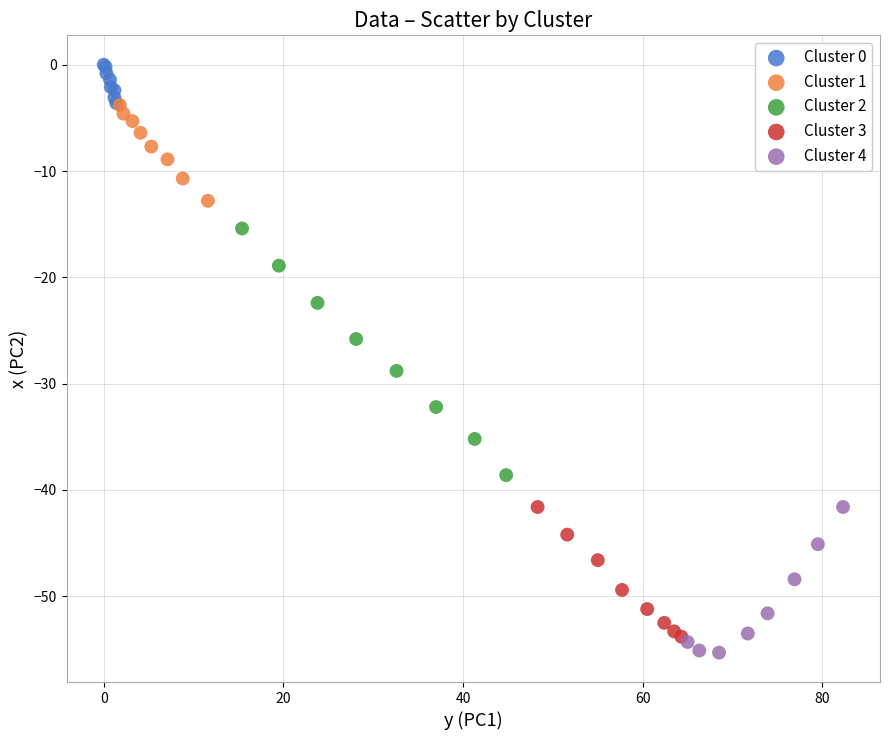

Which series has the largest Y range (max minus min)?

Cluster 2